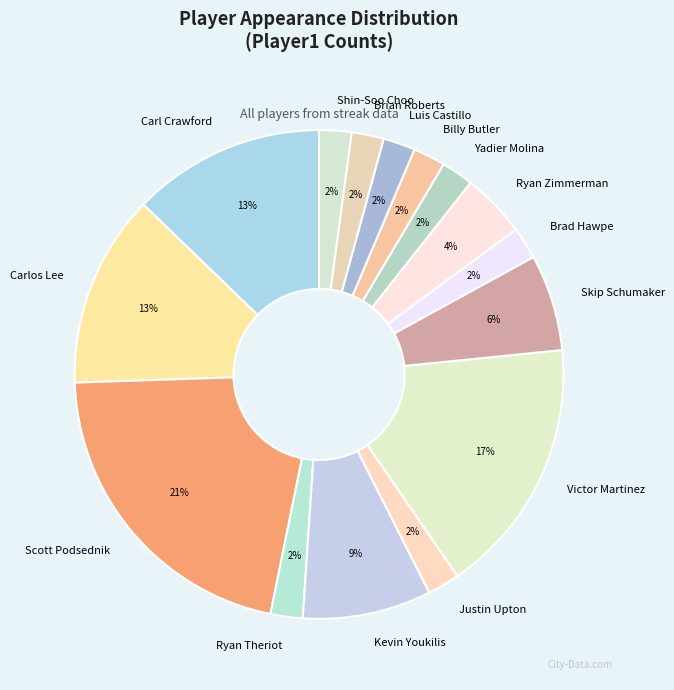

Does Carlos Lee represent more than half of the total?

No